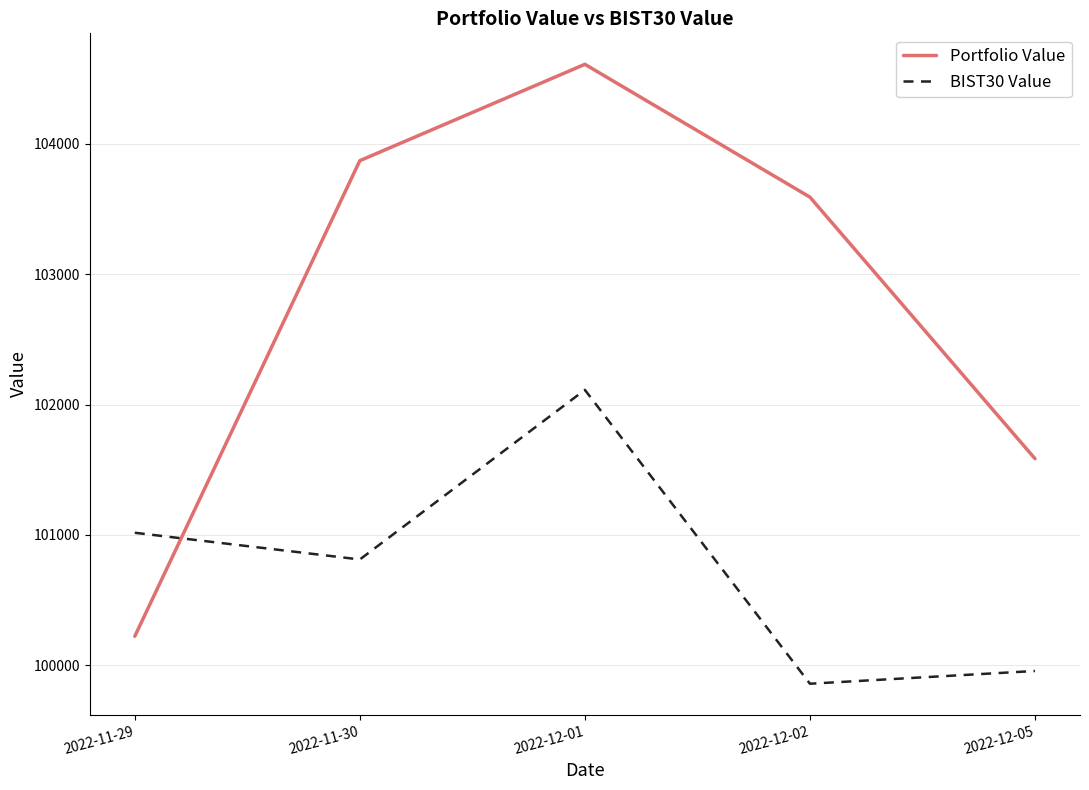

Reading left to right, what are all the values shown in this chart?

Portfolio Value: 2022-11-29=100222.8	2022-11-30=103870.1	2022-12-01=104609.0	2022-12-02=103590.5	2022-12-05=101584.7
BIST30 Value: 2022-11-29=101016.7	2022-11-30=100811.8	2022-12-01=102112.3	2022-12-02=99859.1	2022-12-05=99956.8